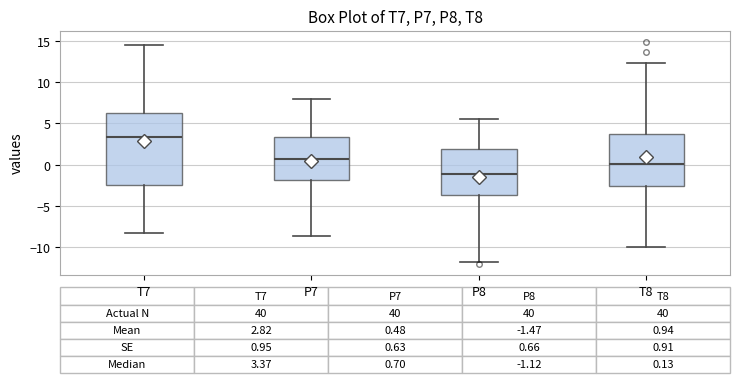

Comparing the boxes themselves (not the whiskers), which one is the tallest?

T7